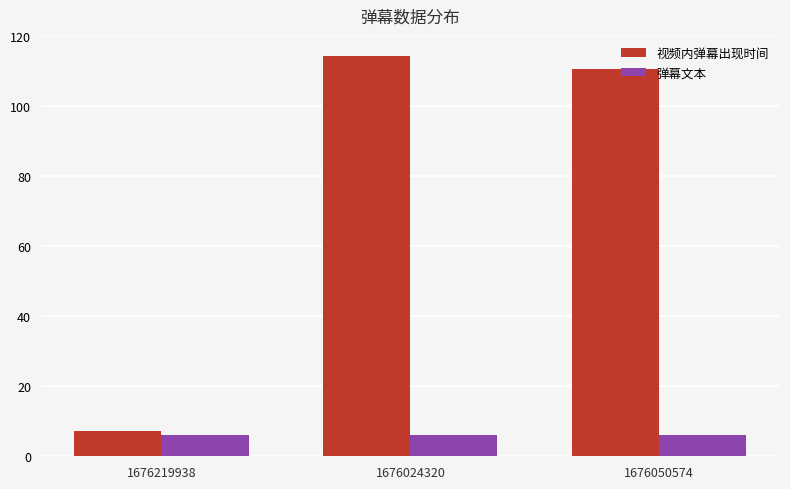

What is the average value of the 弹幕文本 series?

6.0